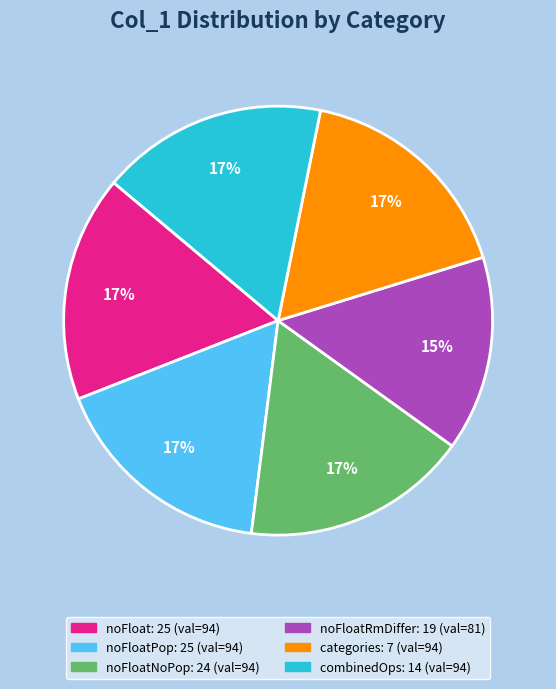

Does noFloatPop: 25 account for over 50% of the chart?

No